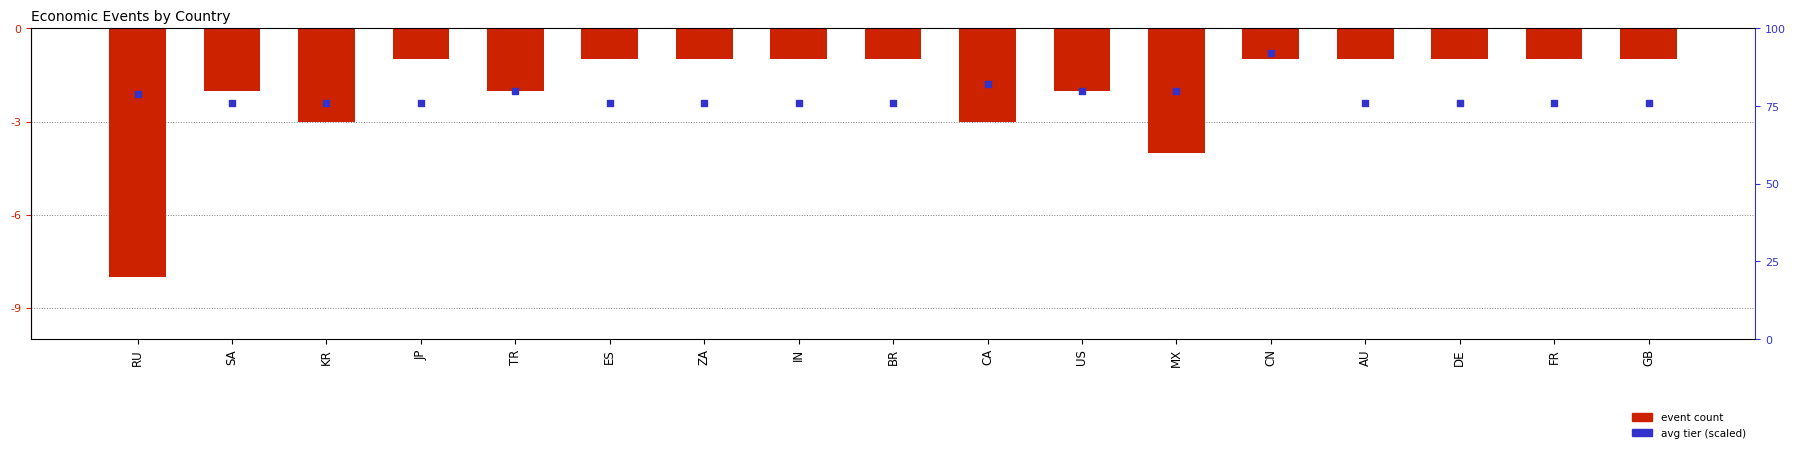

Which series has the widest spread of Y values?

event count (neg)